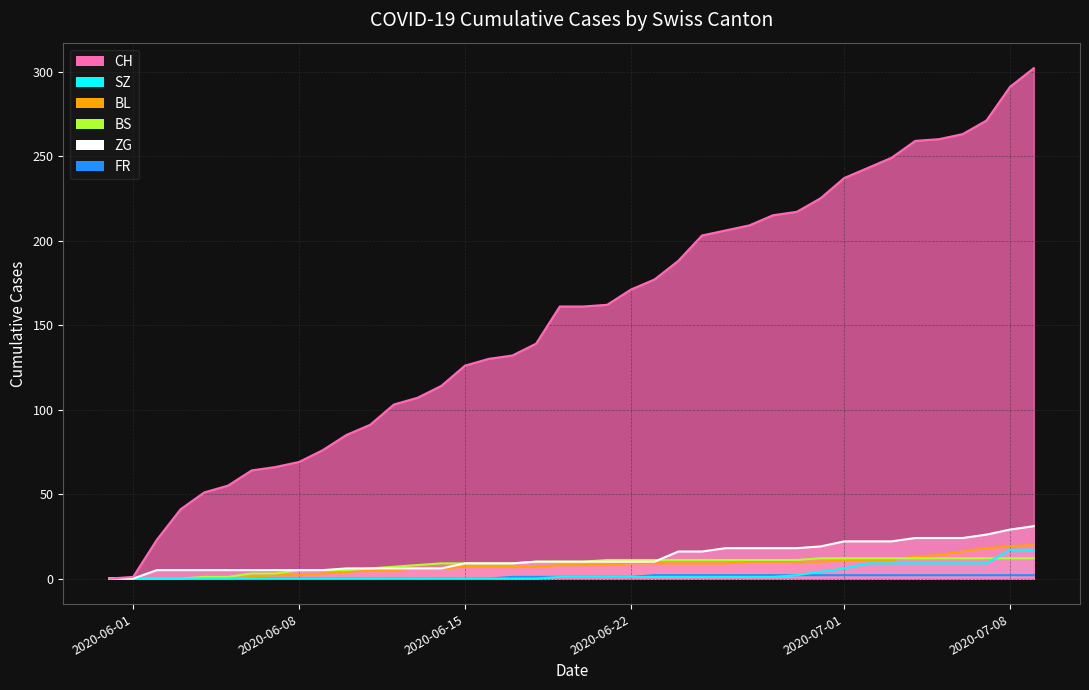

At which label does CH reach its peak?

2020-07-09